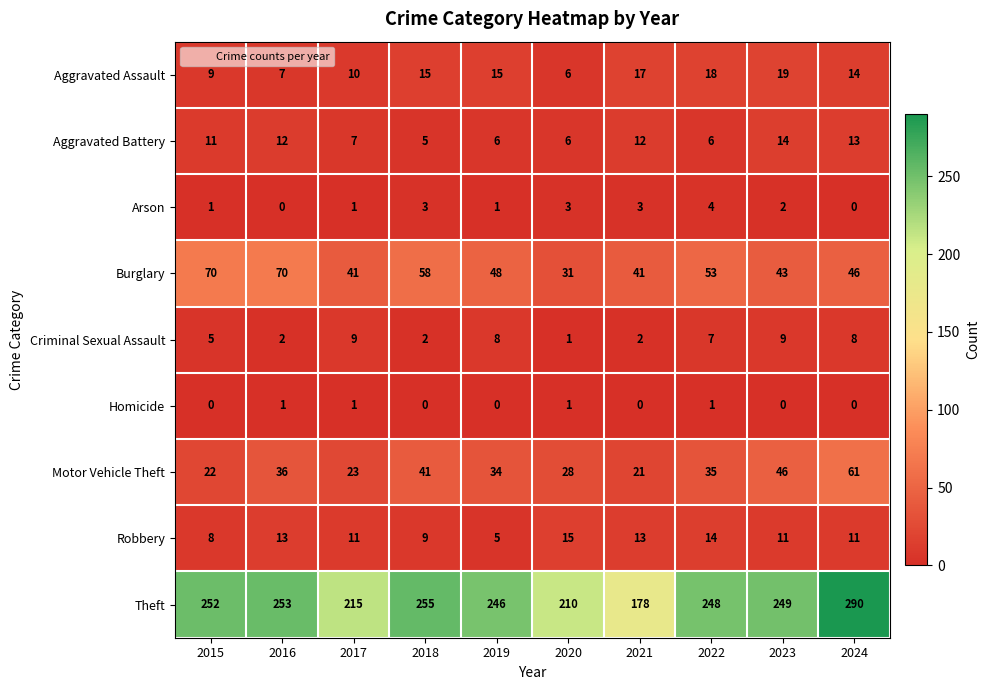

Which series has the largest range (max minus min)?

Theft